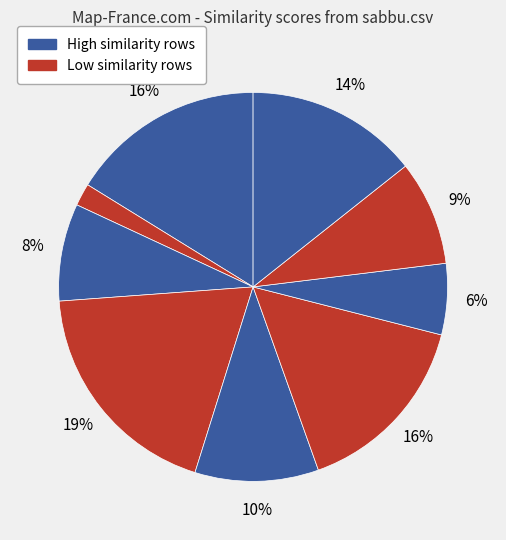

How many slices are in this pie chart?

9